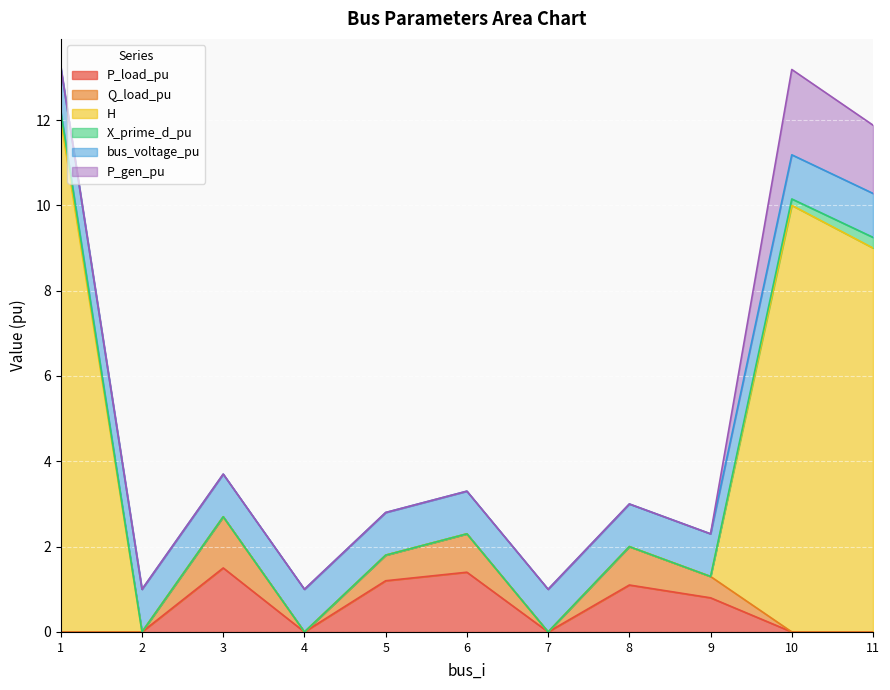

Is it true that P_load_pu equals 0.6 at 7?

False